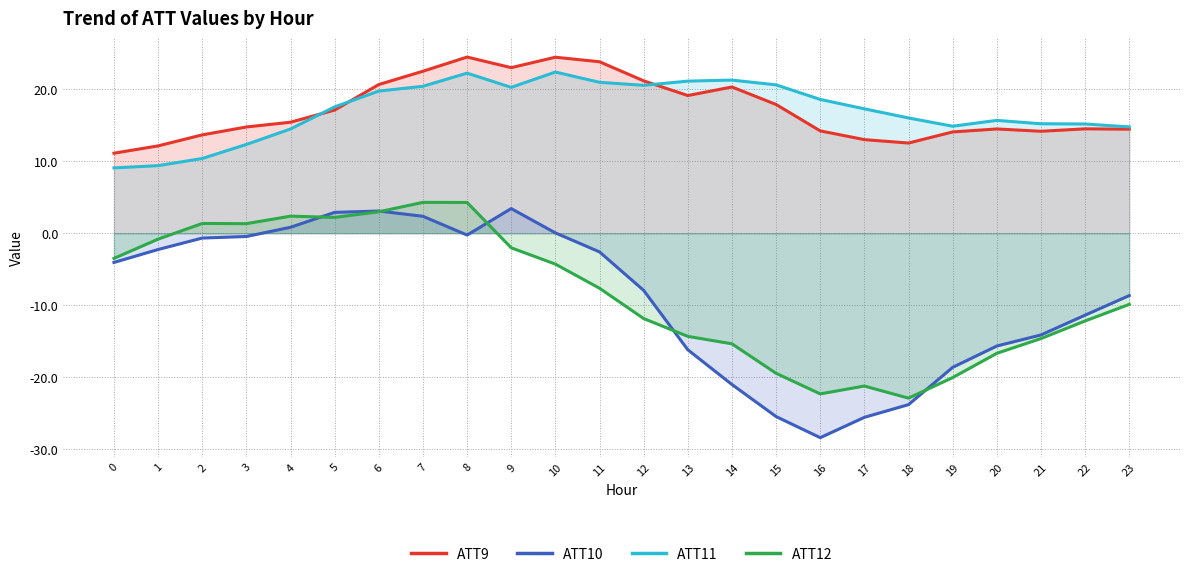

What is the difference between the maximum and minimum values in the ATT12 series?

27.2